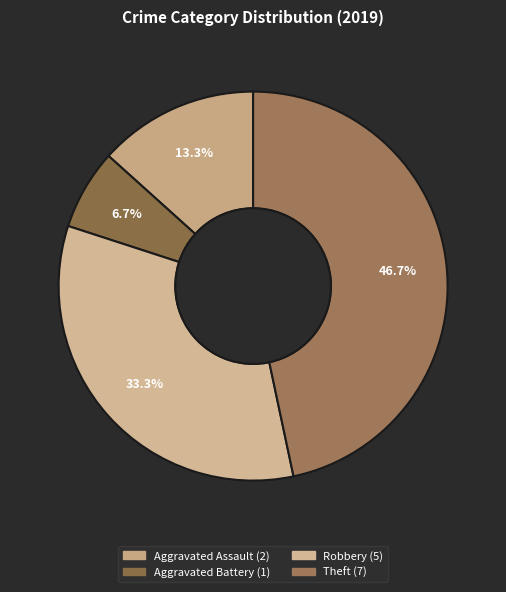

How many slices are in this pie chart?

4